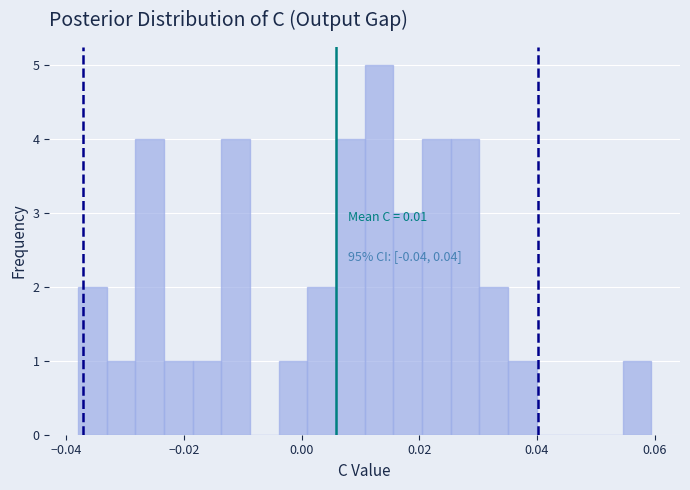

Read against the x-axis, roughly where is the centre of the tallest bar?

0.014